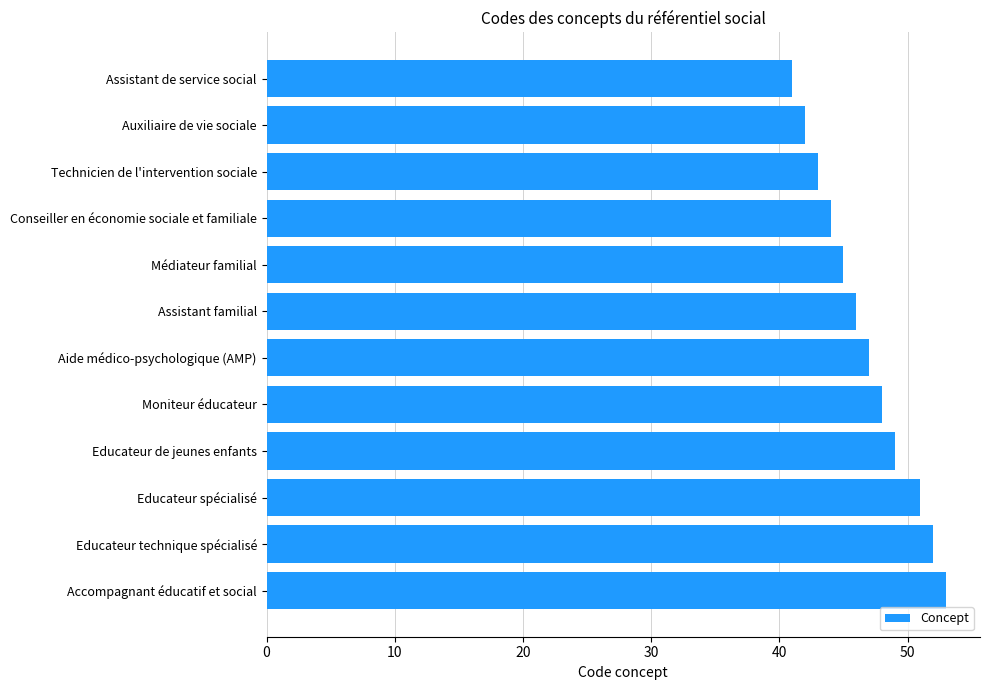

What is the label of the 8th bar from the top?

Moniteur éducateur